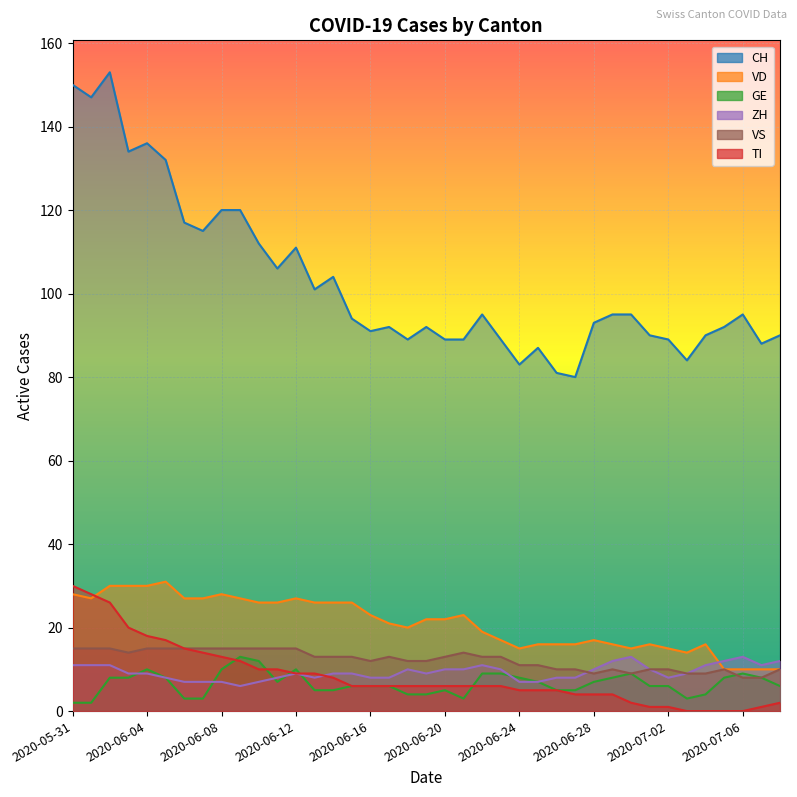

How many intersections are there between GE and ZH?

6